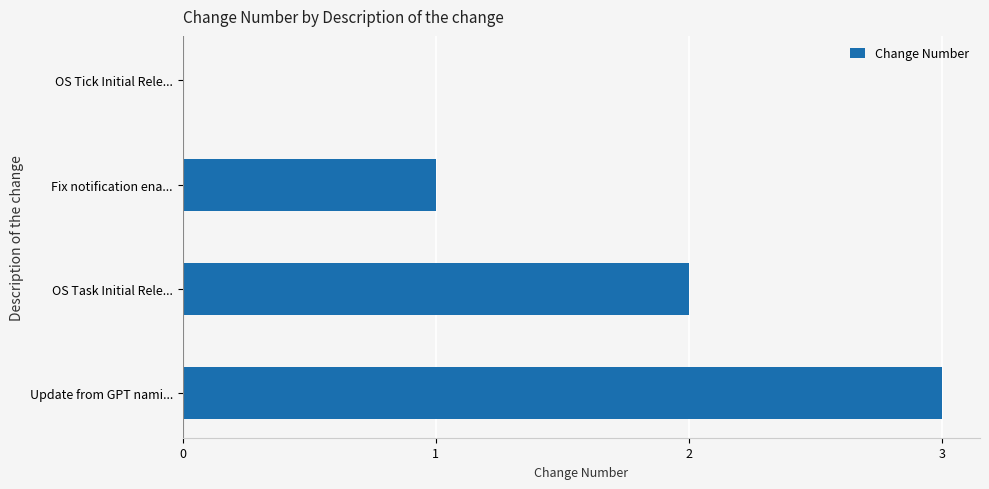

Which label corresponds to the largest value in the chart?

Update from GPT nami...